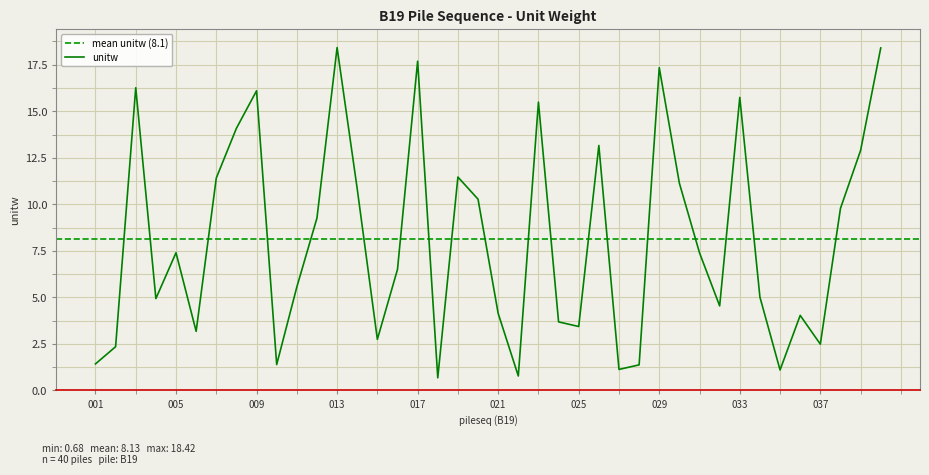

What is the value of the 1st point from the left?

1.4